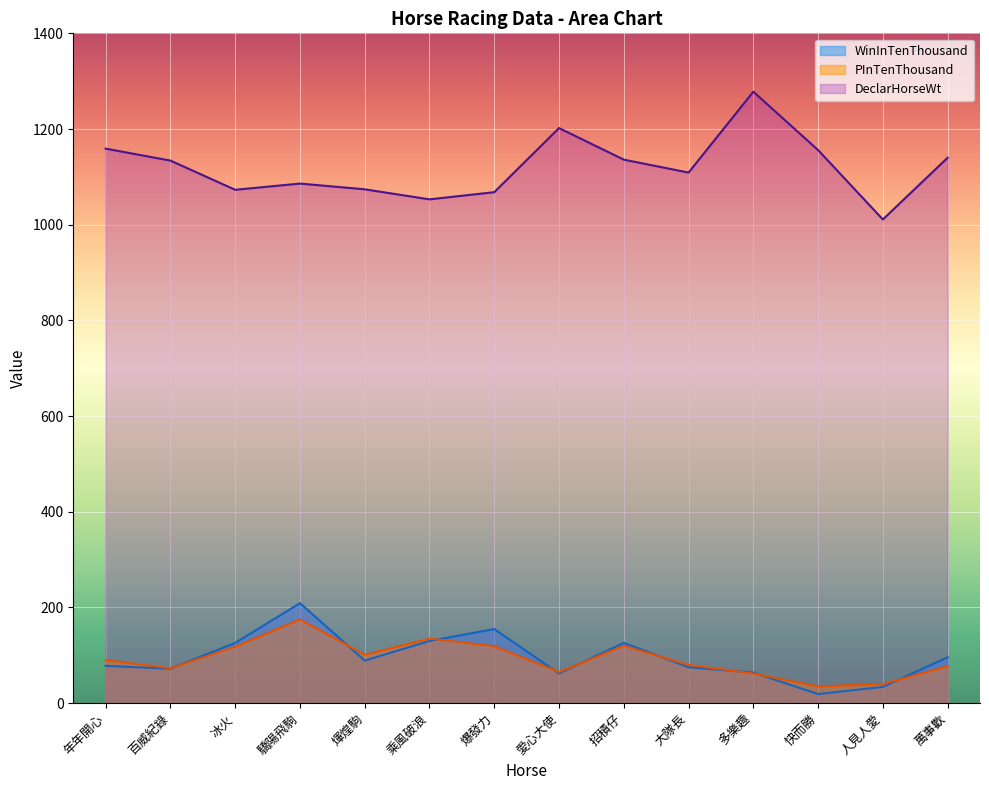

Where is DeclarHorseWt nearest to the value 1144?

萬事歡